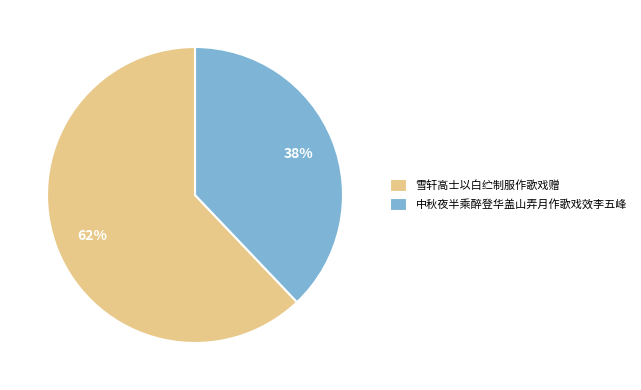

Which category has the biggest portion of the pie?

雪轩高士以白纻制服作歌戏赠